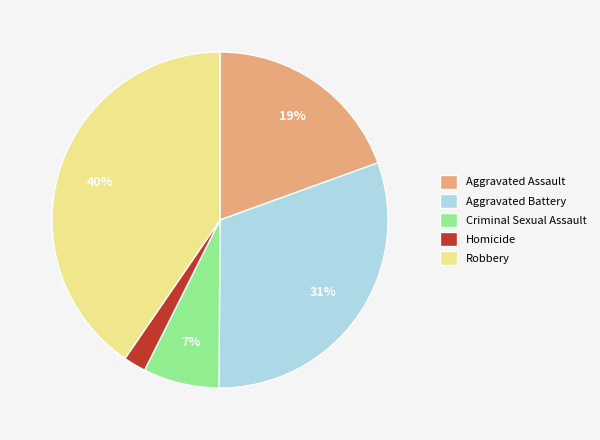

To the nearest percent, what percentage of the pie is Homicide?

2%